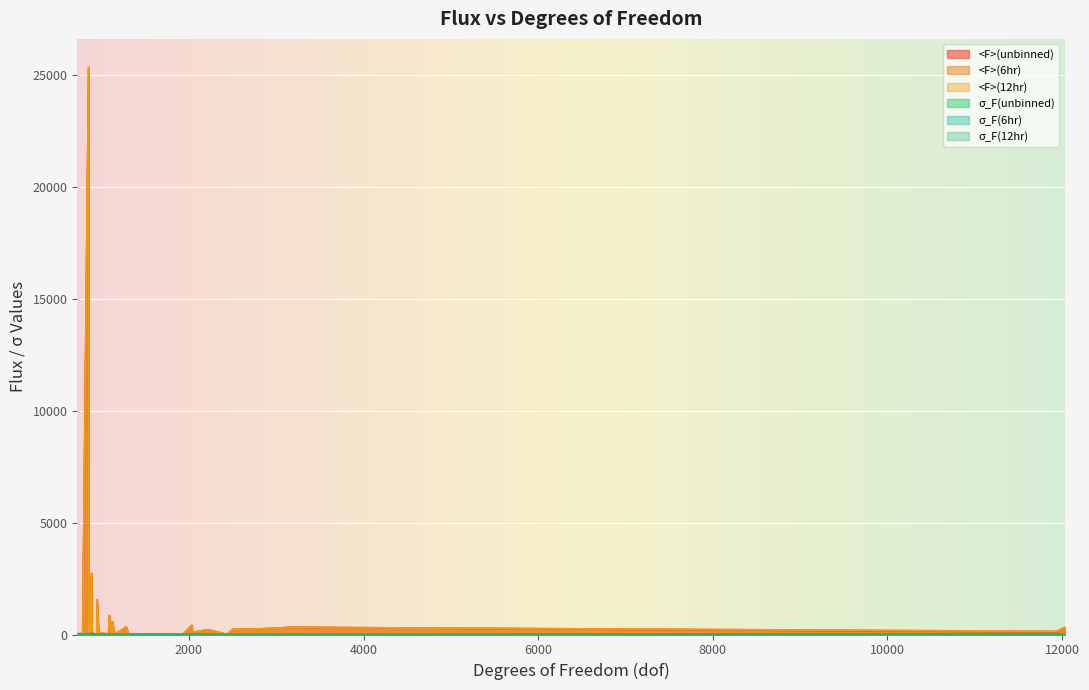

In <F>(unbinned), how many points are higher than both neighbors (excluding endpoints)?

13